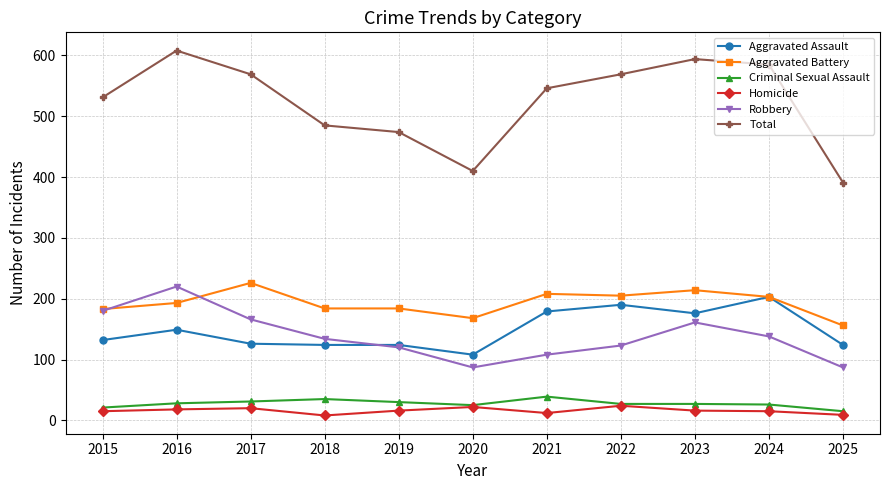

What is the value of the Criminal Sexual Assault point at the 7th from the left?

39